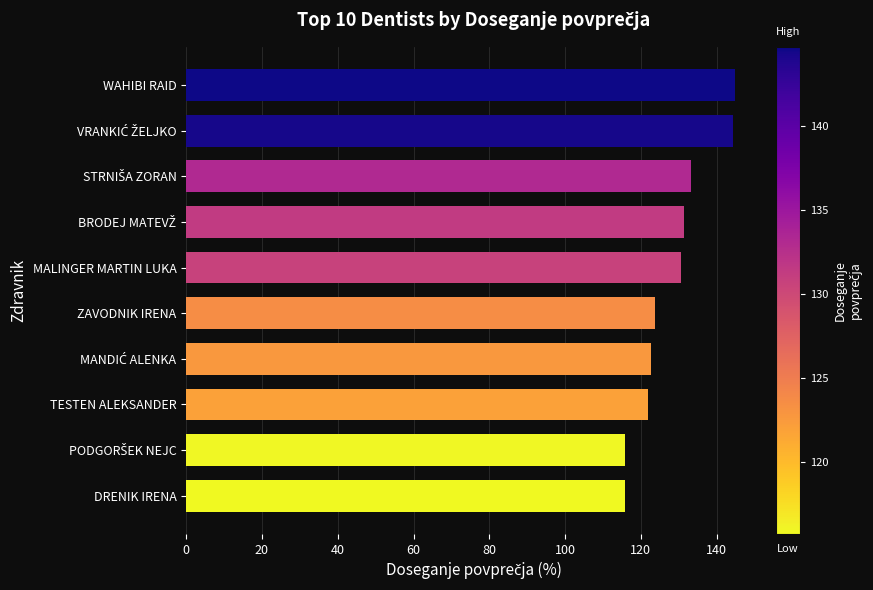

What is the maximum value shown in the chart?

144.7